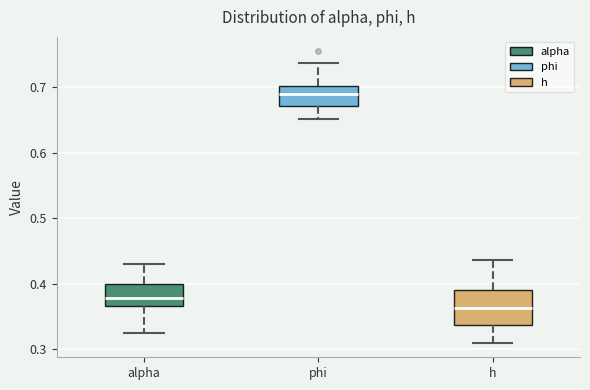

Which box has the highest median line?

phi